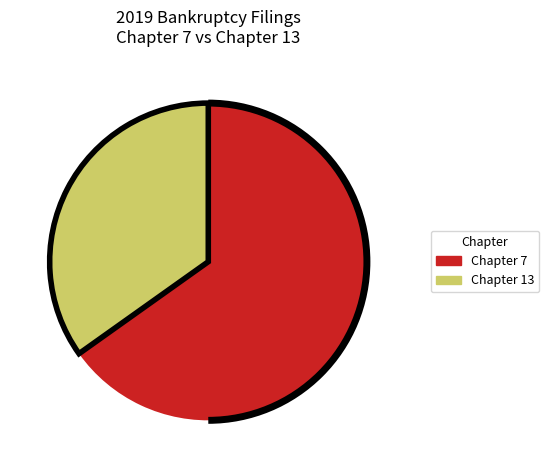

Is there any slice that represents more than half of the pie?

Yes